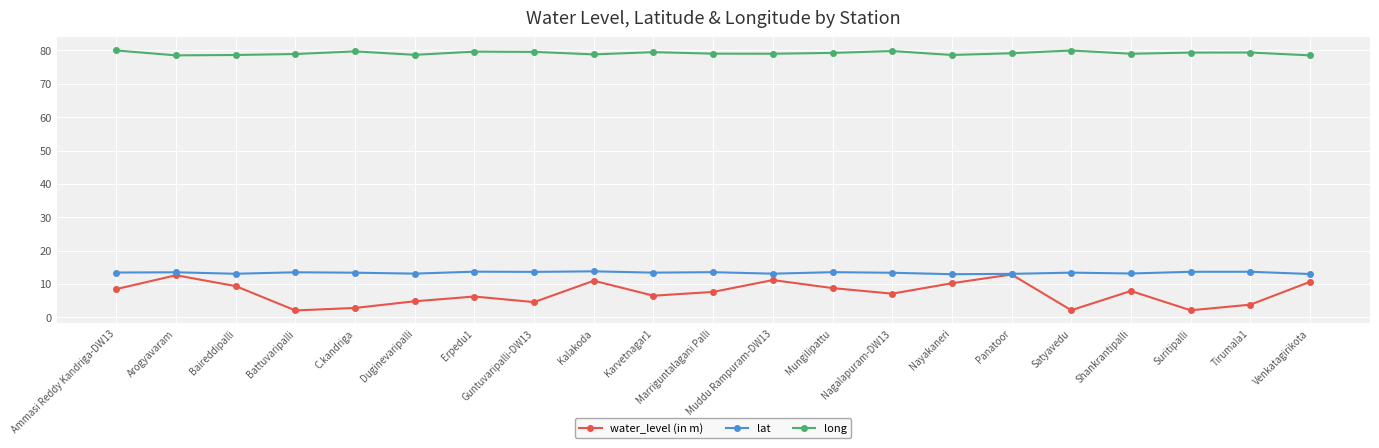

At Nagalapuram-DW13, list the series in order from smallest to largest.

water_level (in m), lat, long